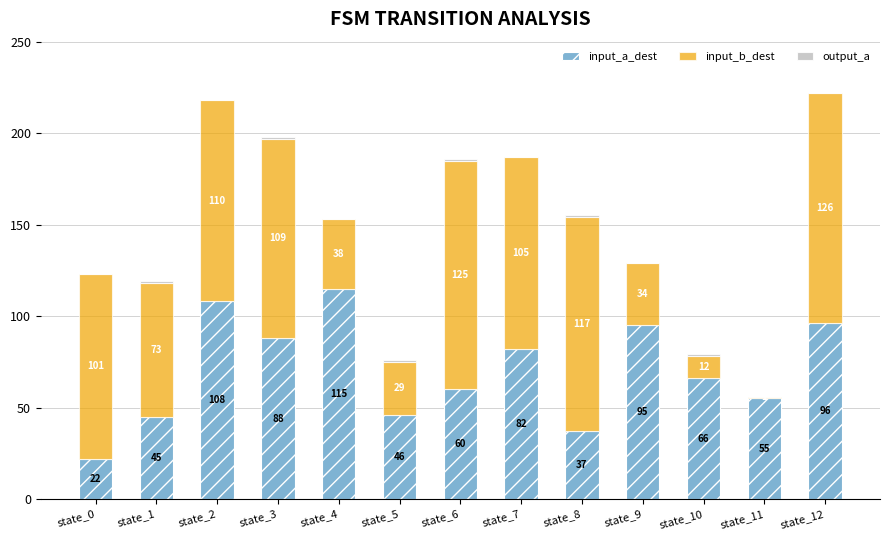

The value of input_a_dest at state_4 is 62. True or false?

False